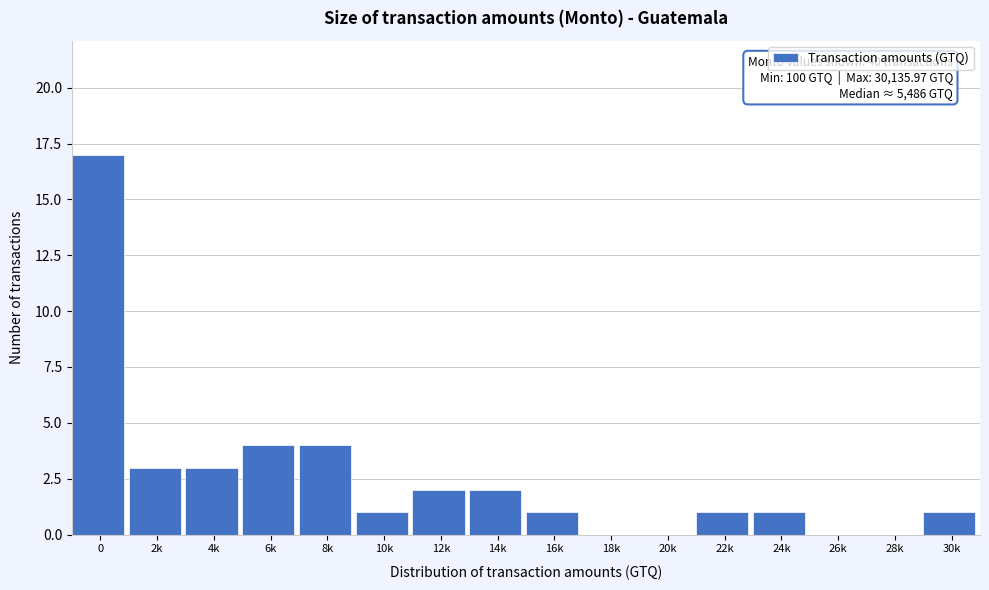

Reading left to right, extract all data points from this chart.

0=17	2k=3	4k=3	6k=4	8k=4	10k=1	12k=2	14k=2	16k=1	18k=0	20k=0	22k=1	24k=1	26k=0	28k=0	30k=1